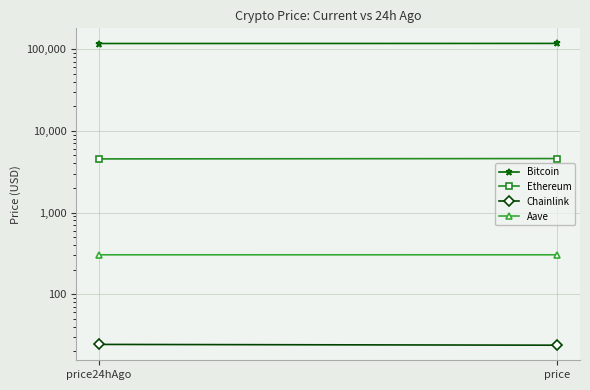

Which series has the largest total across all categories?

Bitcoin